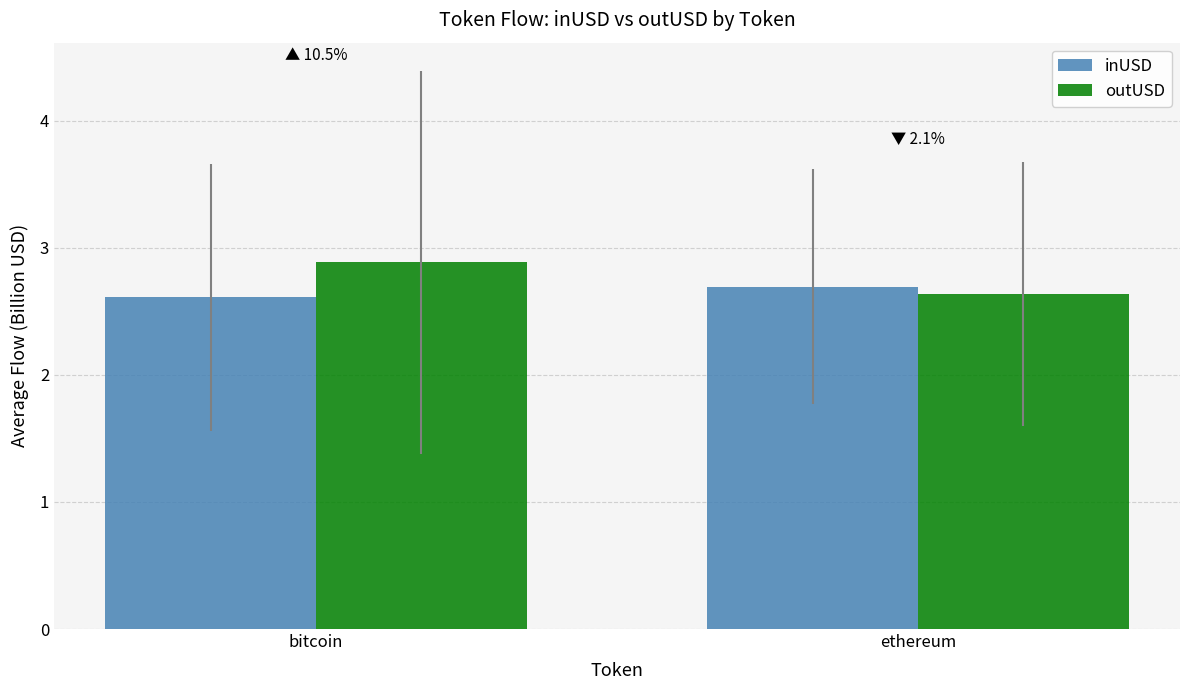

What are all the series names shown in the legend?

inUSD, outUSD